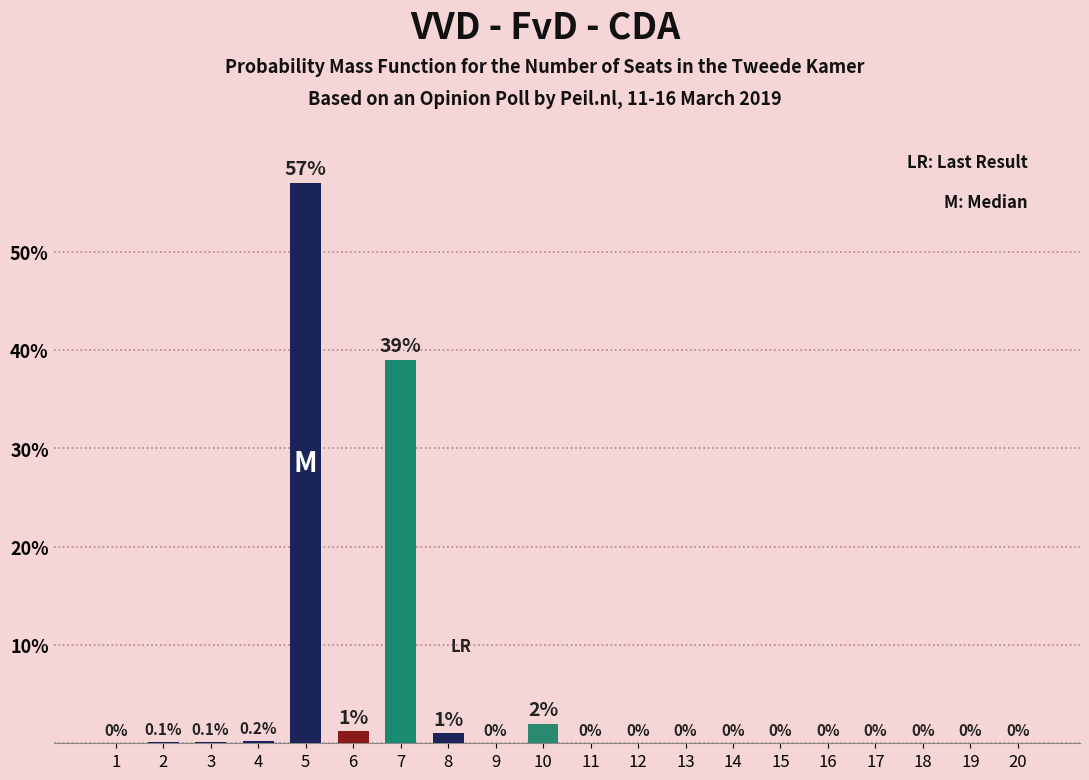

How many values are above zero?

8